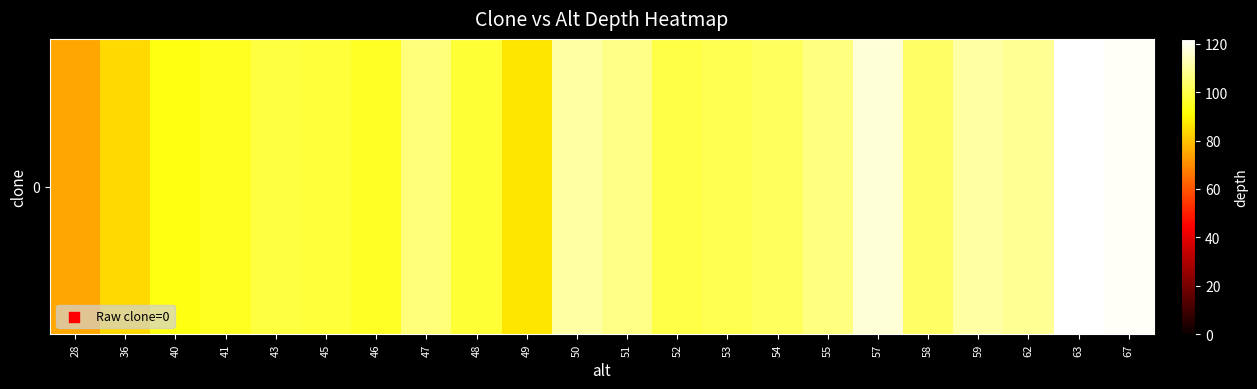

Rank the categories by value from lowest to highest.

28, 36, 49, 40, 41, 46, 48, 45, 43, 52, 53, 54, 58, 47, 55, 51, 62, 50, 59, 57, 67, 63